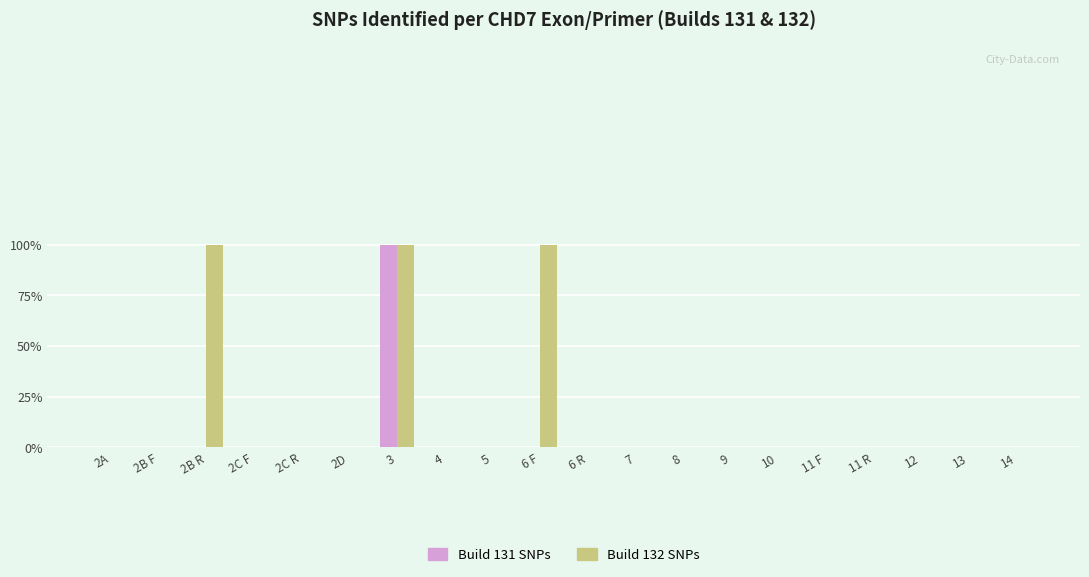

Are the bars horizontal?

No